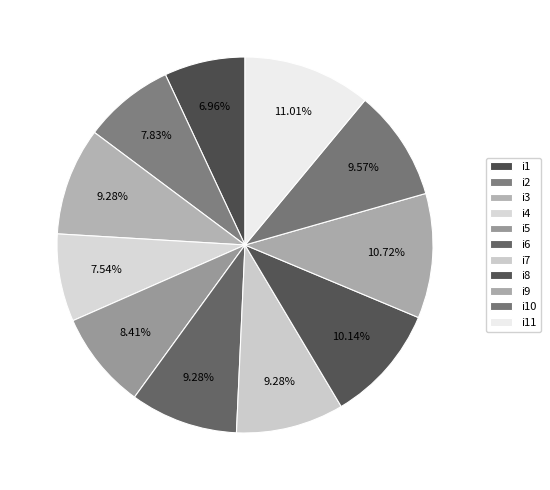

To the nearest percent, what is the difference between the i3 and i2 slice percentages?

1%